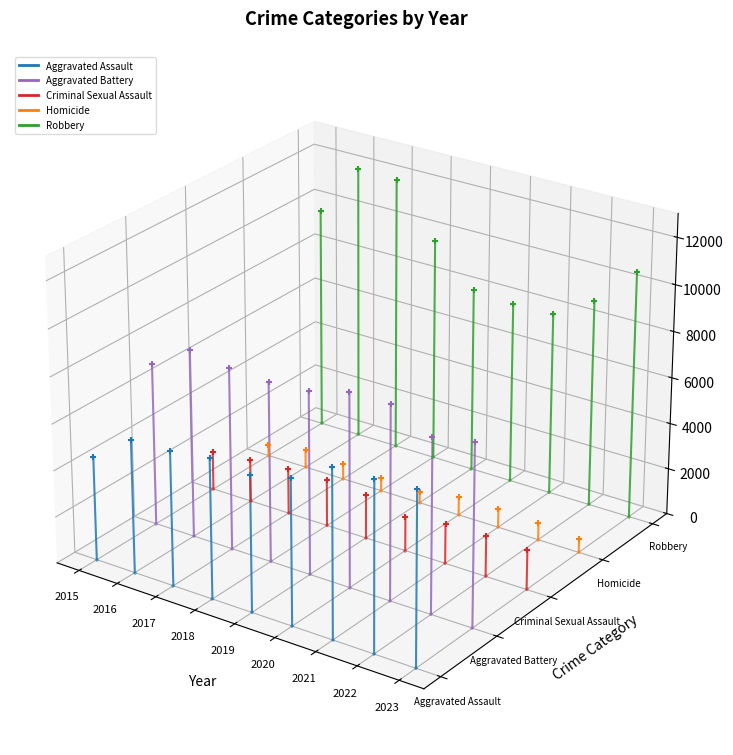

What are all the series names shown in the legend?

Aggravated Assault, Aggravated Battery, Criminal Sexual Assault, Homicide, Robbery